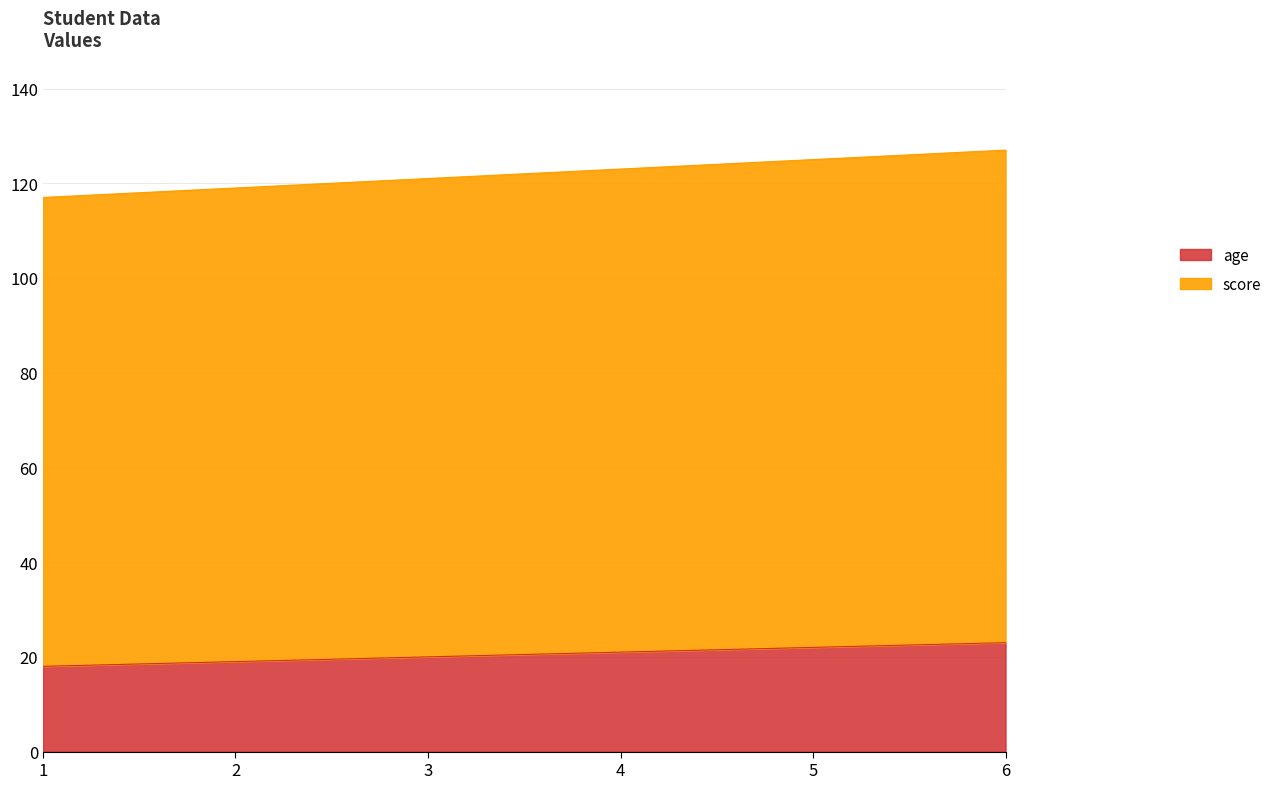

How many lines are shown in the chart?

2